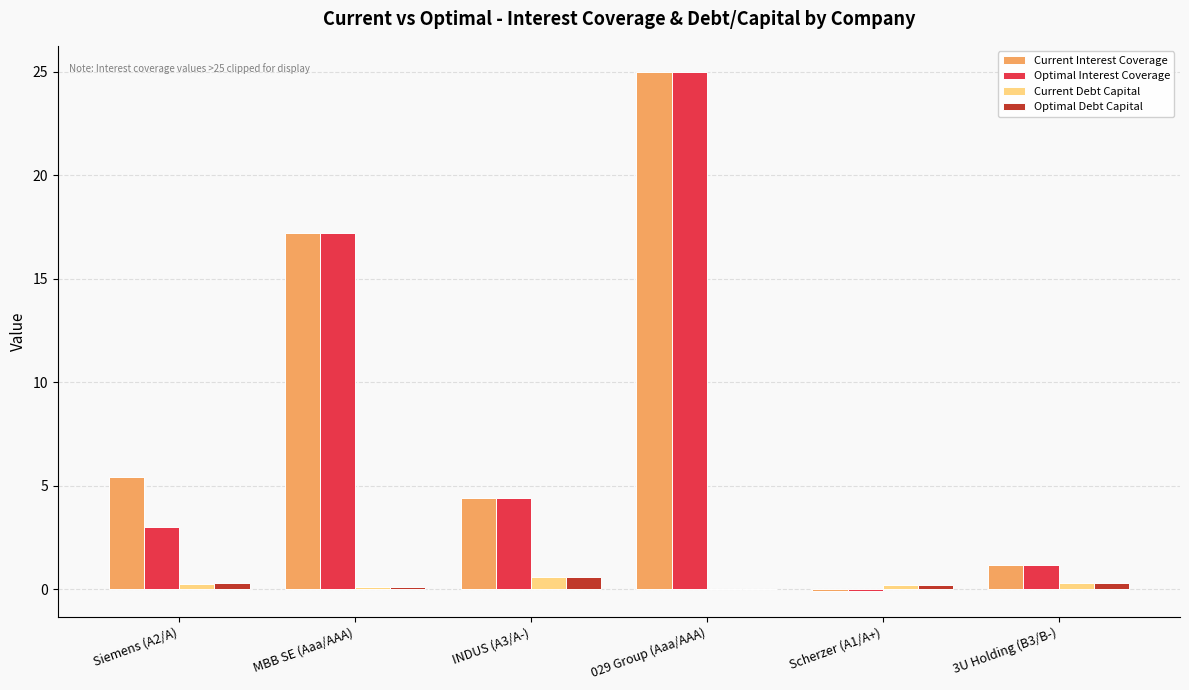

What is the sum of all Optimal Debt Capital values?

1.5